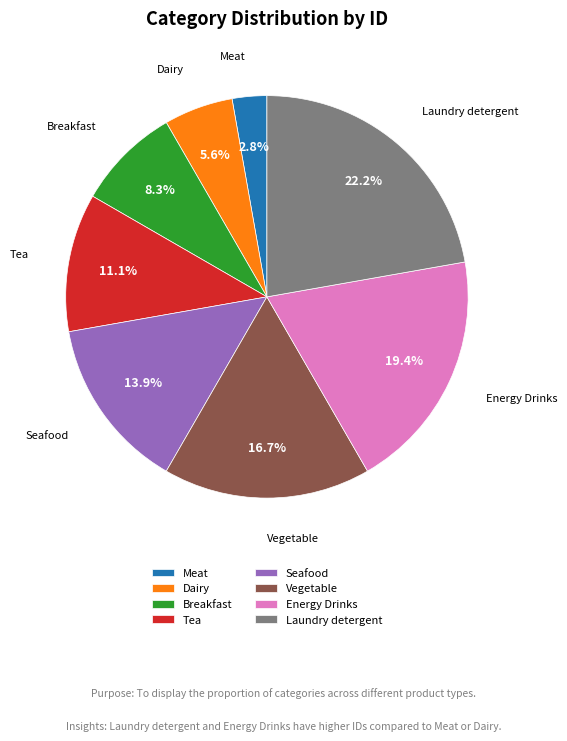

Which category has the biggest portion of the pie?

Laundry detergent